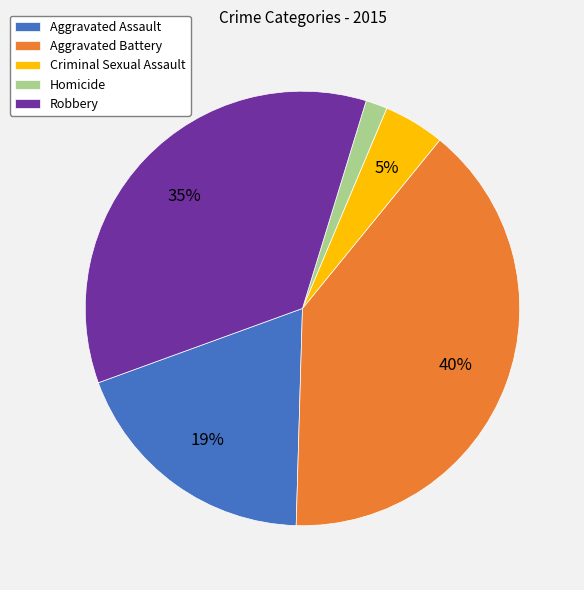

Rank the categories by value from highest to lowest.

Aggravated Battery, Robbery, Aggravated Assault, Criminal Sexual Assault, Homicide